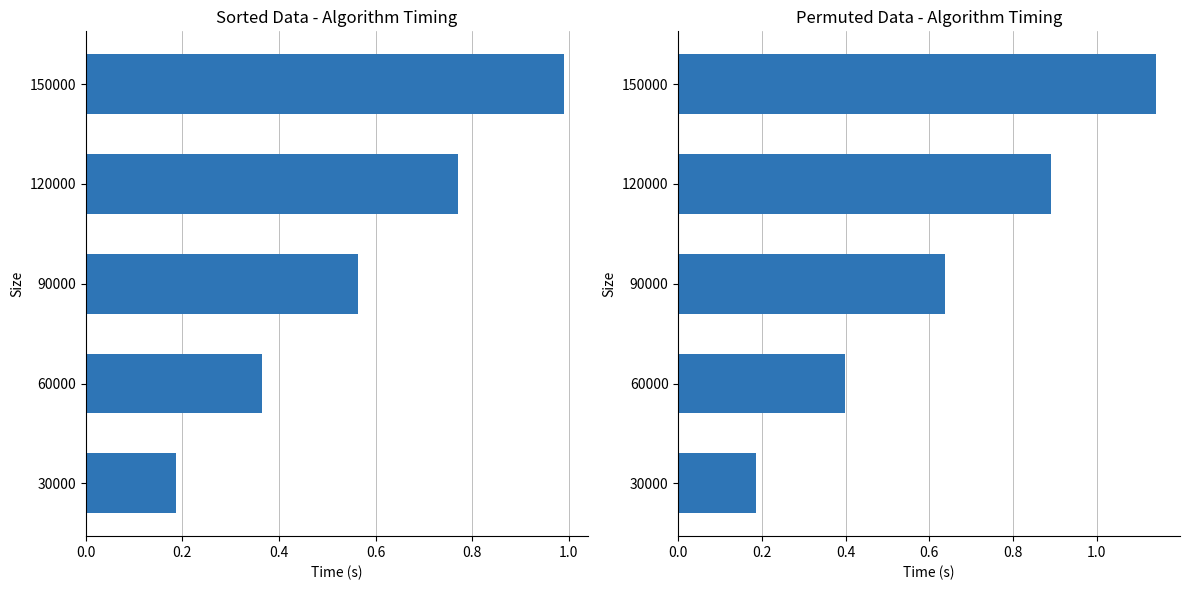

What is the smallest value displayed?

0.2